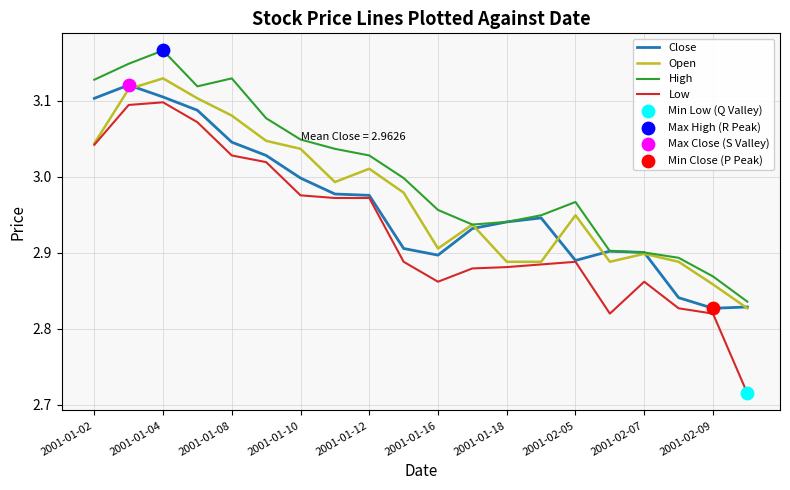

Which series has the largest total across all categories?

High